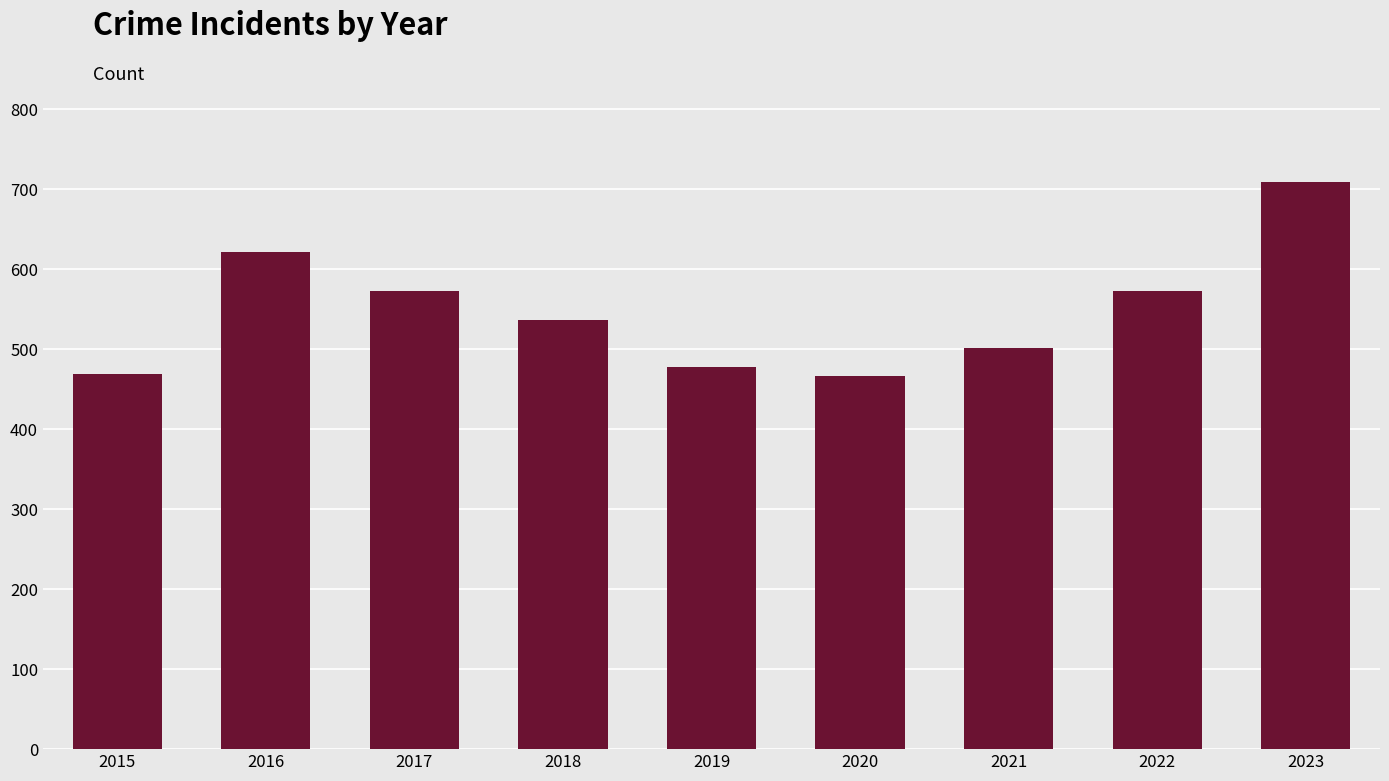

What is the difference between the maximum and second lowest values?

240